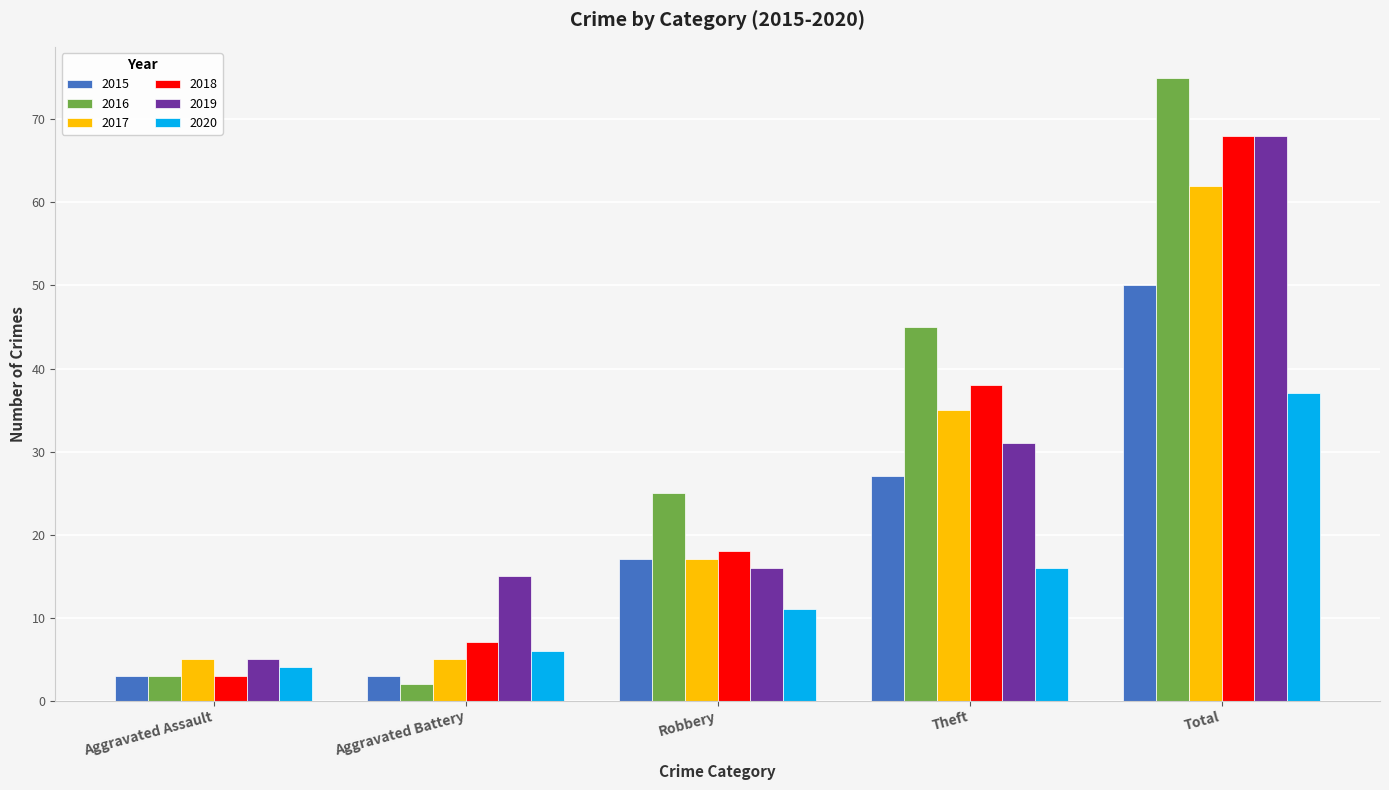

What value does the 2019 series have at Total, to the nearest 10?

70